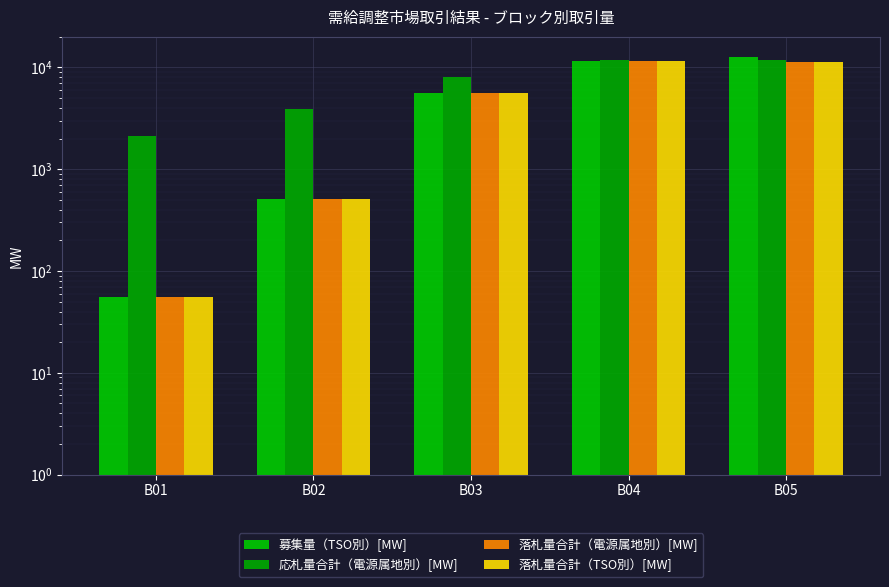

What is the spread (max minus min) of values at B03?

2488.5